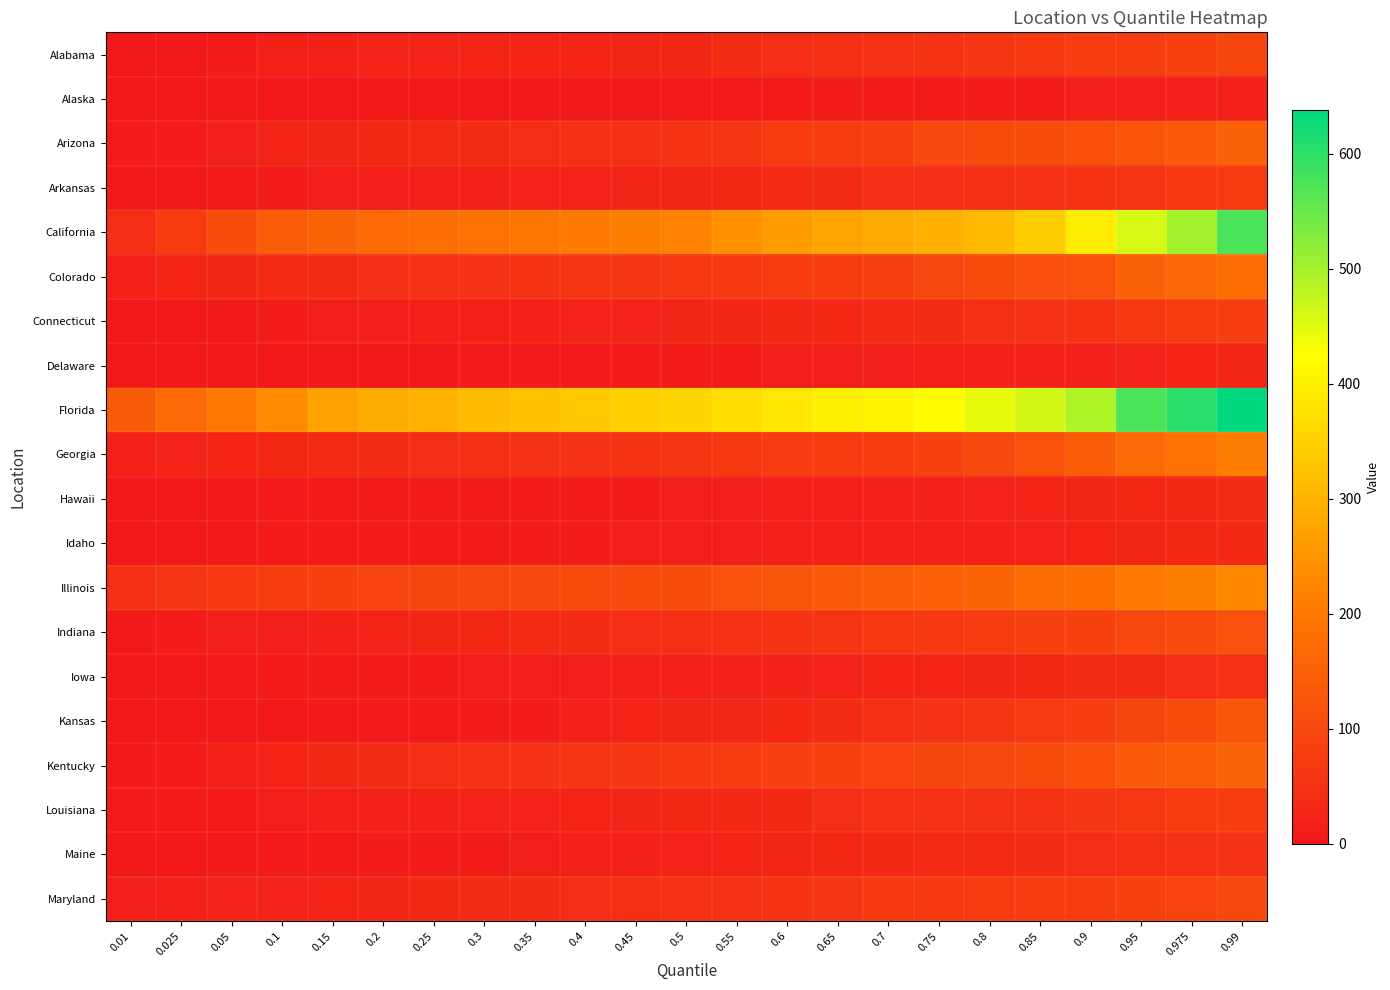

At which category is the sum across all series the highest?

0.99